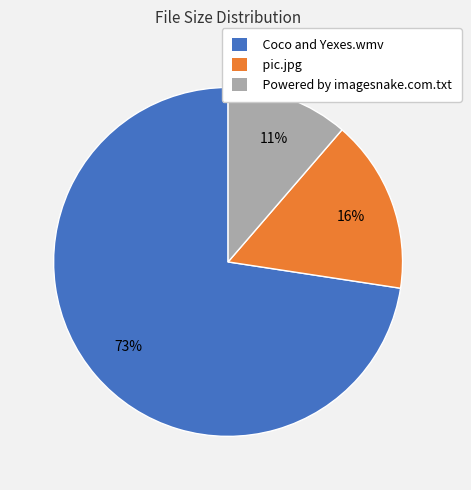

Between Powered by imagesnake.com.txt and Coco and Yexes.wmv, which is larger?

Coco and Yexes.wmv